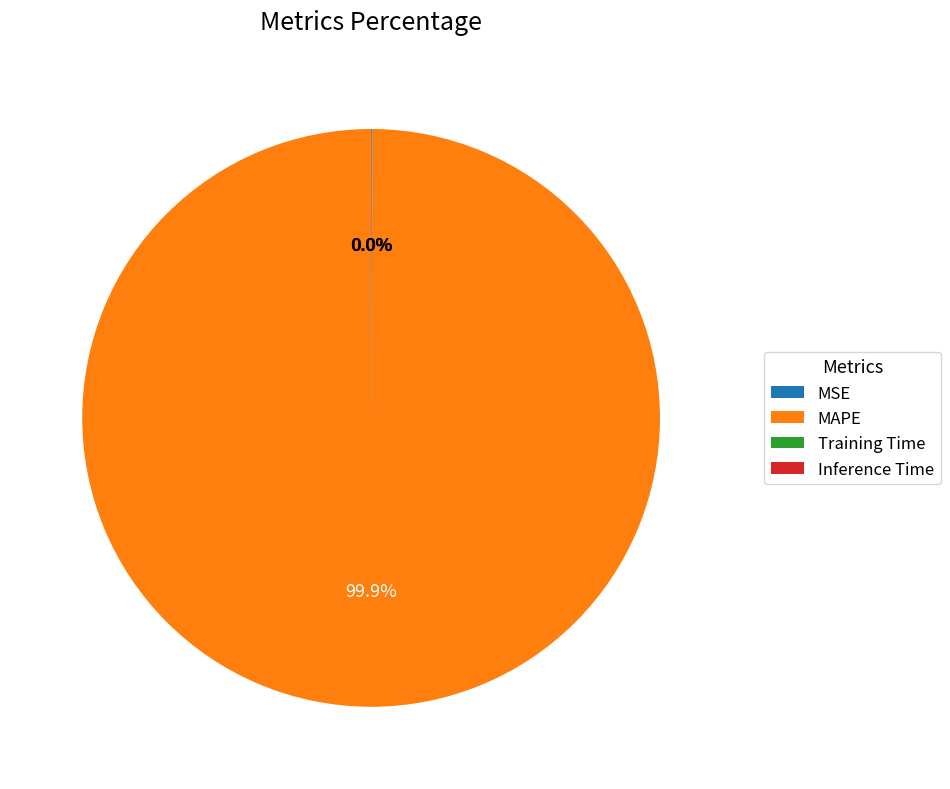

Is there a majority slice in this chart?

Yes